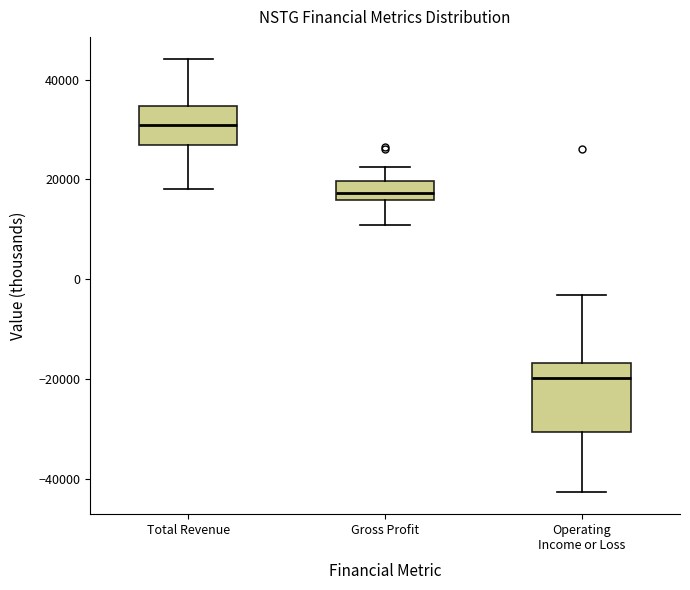

Reading left to right, transcribe this box plot: for each box, give where its median line is, the range the box spans, and where its two whiskers end, as read against the y-axis. The values are not printed on the chart, so give them approximately, as read against the axis.

Total Revenue: median 30000, box 26000 to 34000, whiskers 18000 to 44000
Gross Profit: median 18000, box 16000 to 20000, whiskers 10000 to 22000
Operating Income or Loss: median -20000, box -30000 to -16000, whiskers -42000 to -4000